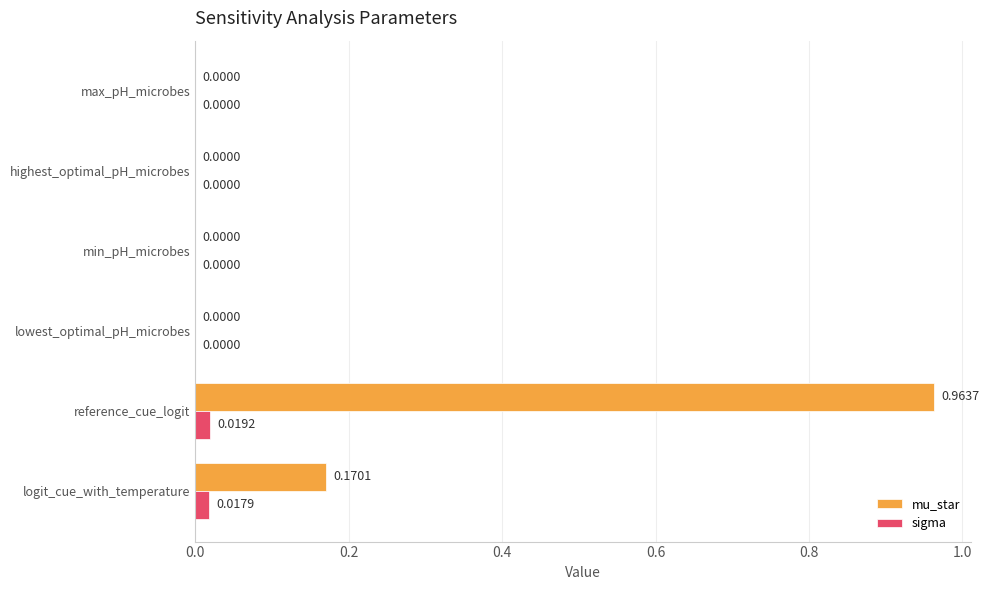

Which series changed the most between reference_cue_logit and max_pH_microbes?

mu_star